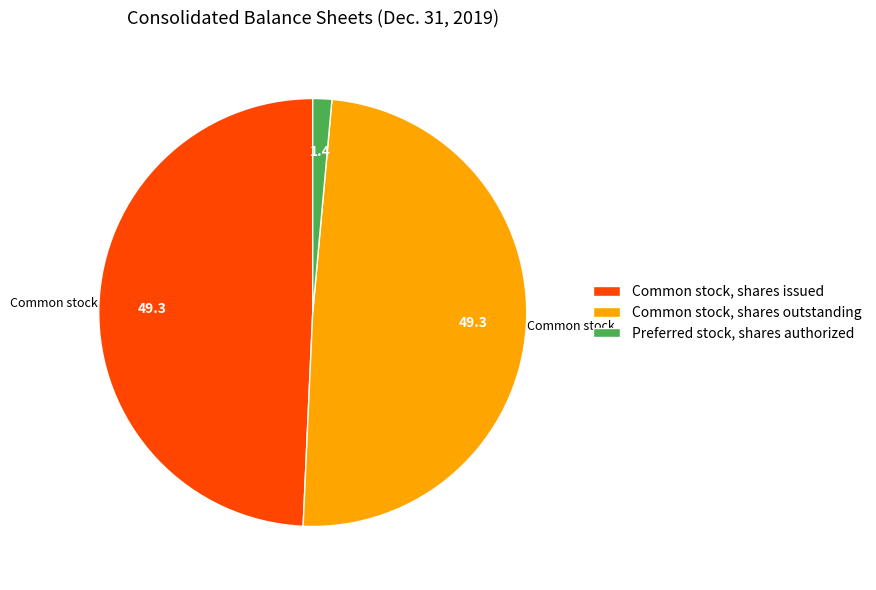

Which has a higher value, Preferred stock, shares authorized or Common stock, shares outstanding?

Common stock, shares outstanding